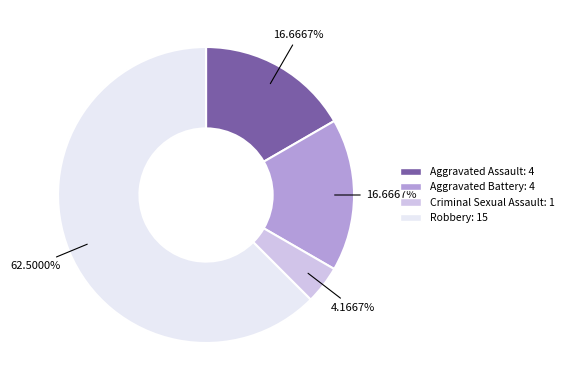

To the nearest percent, what portion does Aggravated Battery represent?

17%